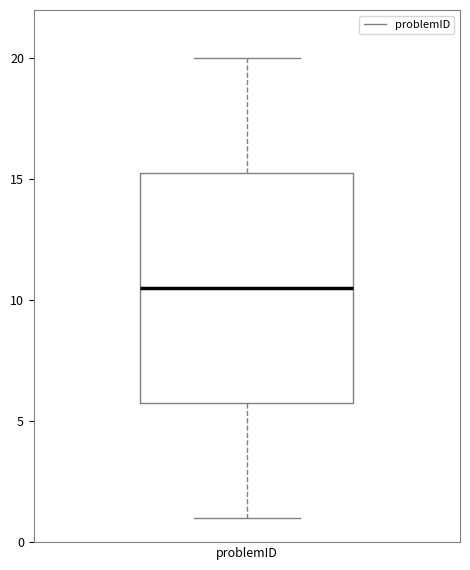

Transcribe this box plot: give where the median line is, the range the box spans, and where the two whiskers end, as read against the y-axis. The values are not printed on the chart, so give them approximately, as read against the axis.

median 10.5, box 6.0 to 15.5, whiskers 1.0 to 20.0